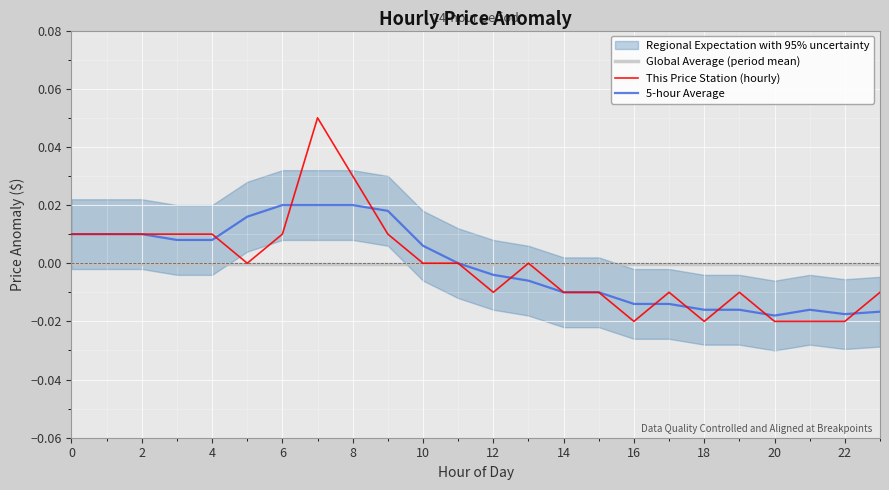

Is it true that Global Average (period mean) equals -0.0 at 0?

True